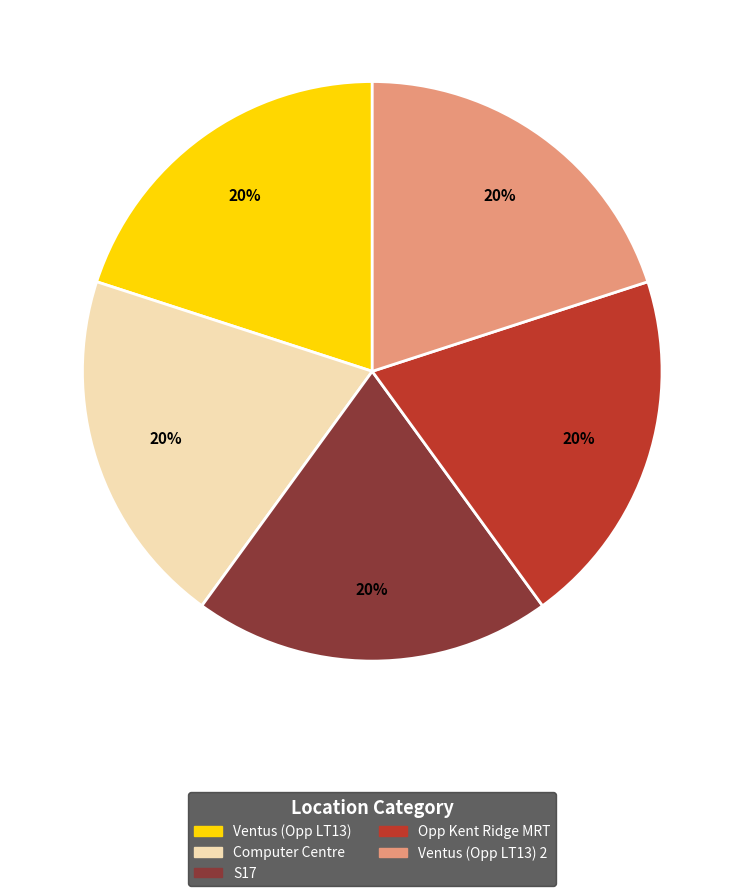

To the nearest percent, what is the average slice percentage?

20%